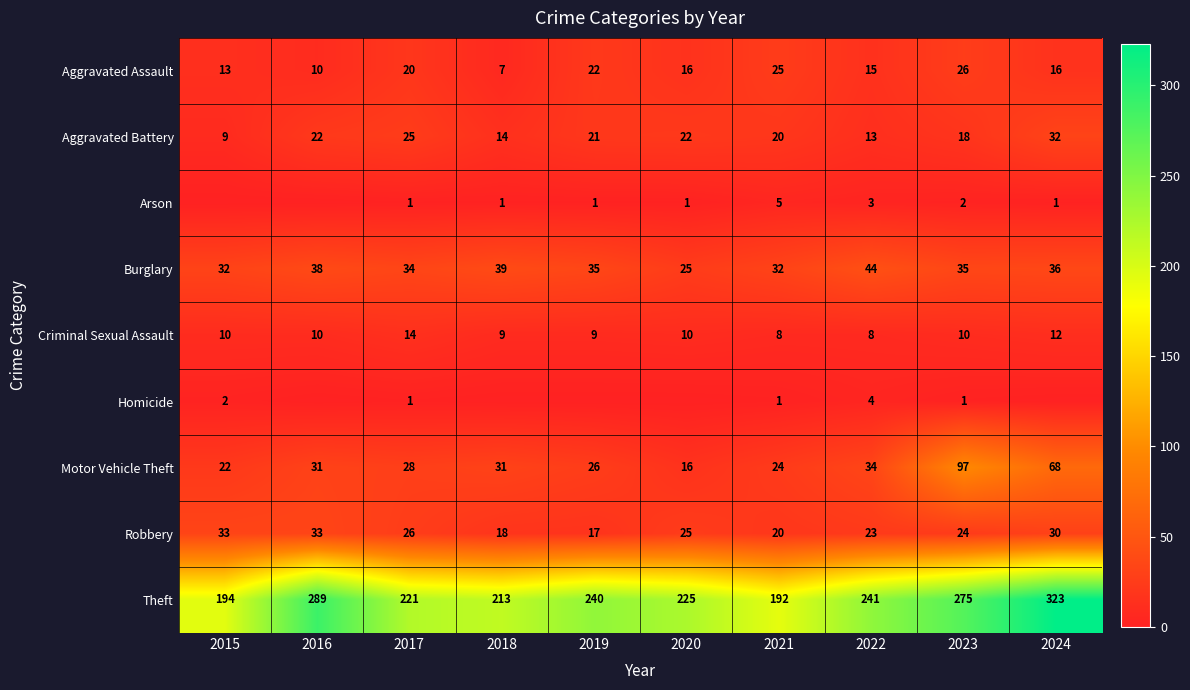

What is the approximate value of Theft at 2019?

240